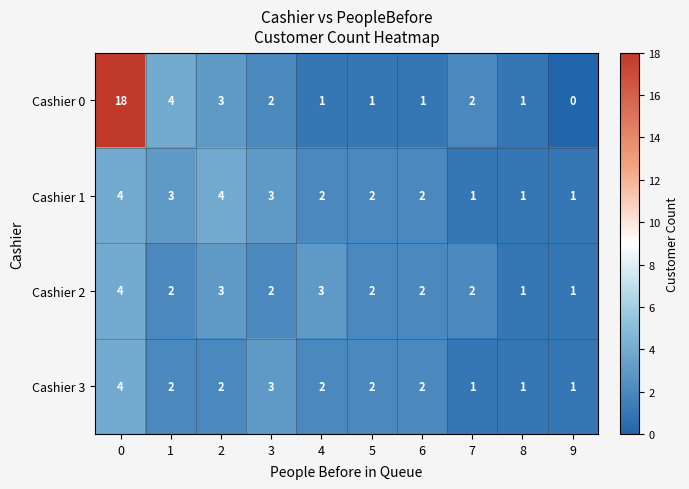

What is the sum of all Cashier 3 values?

20